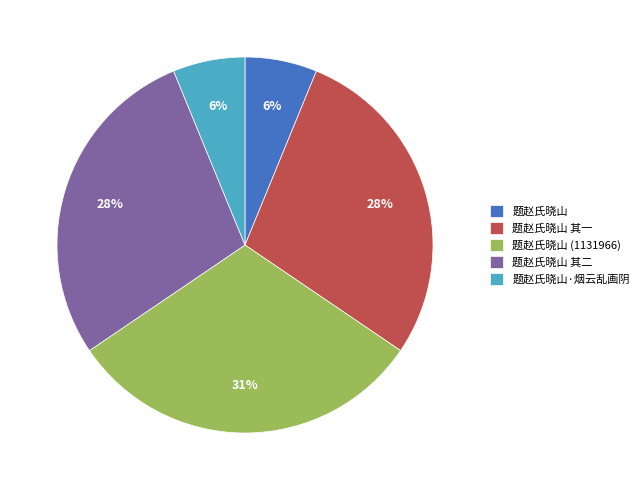

What percentage is the 题赵氏晓山·烟云乱画阴 slice, to the nearest percent?

6%